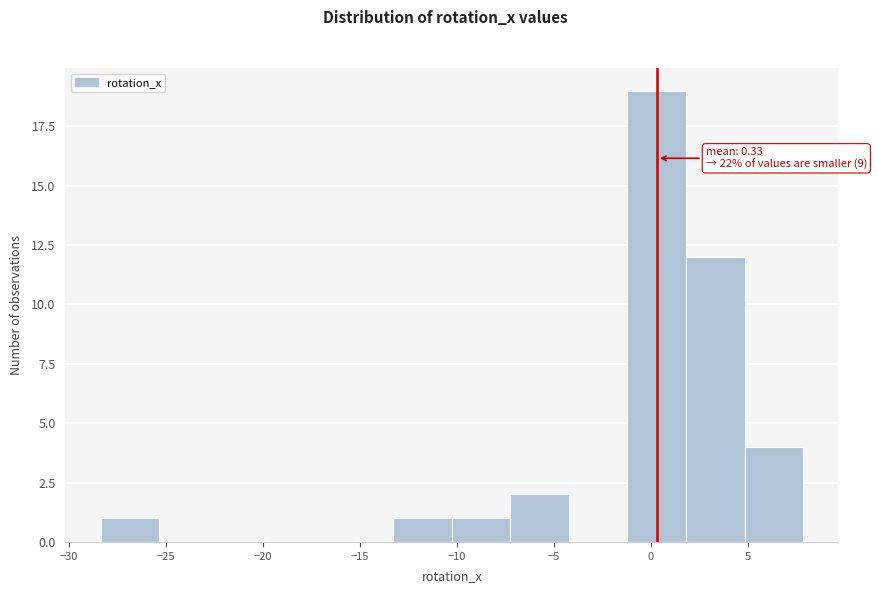

Over which range of the x-axis is the bar tallest?

-1.0 to 2.0